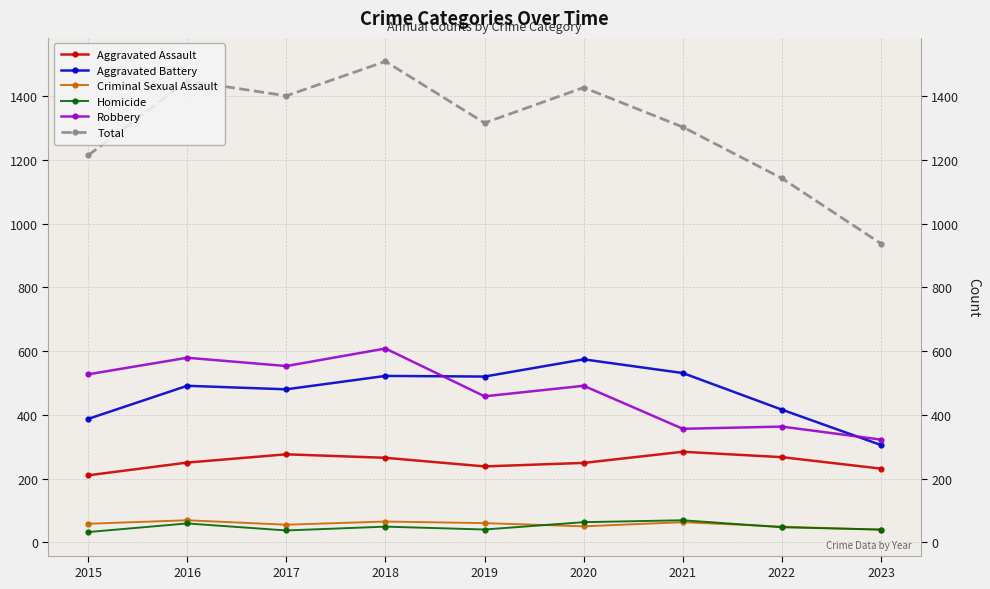

What is the maximum value for Homicide?

69